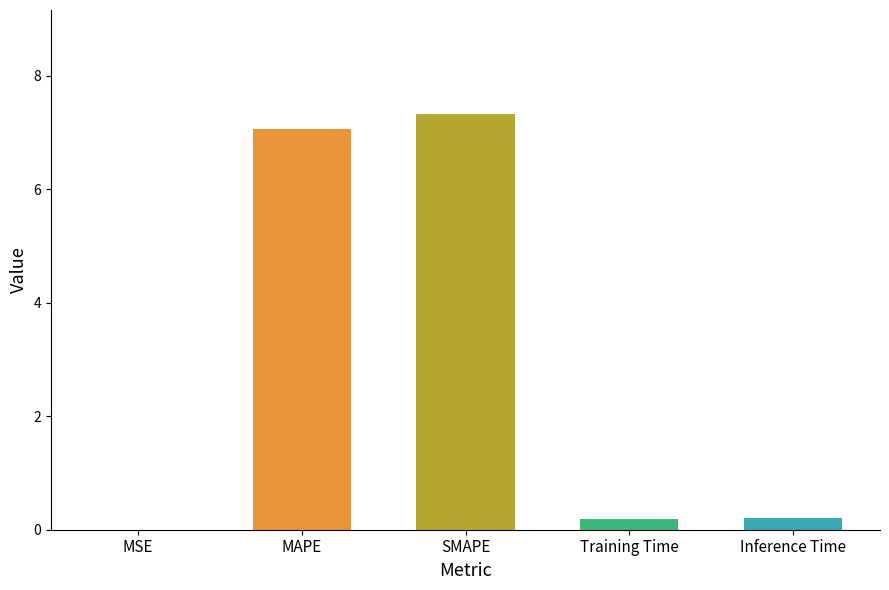

What is the change in value from SMAPE to Inference Time?

-7.1